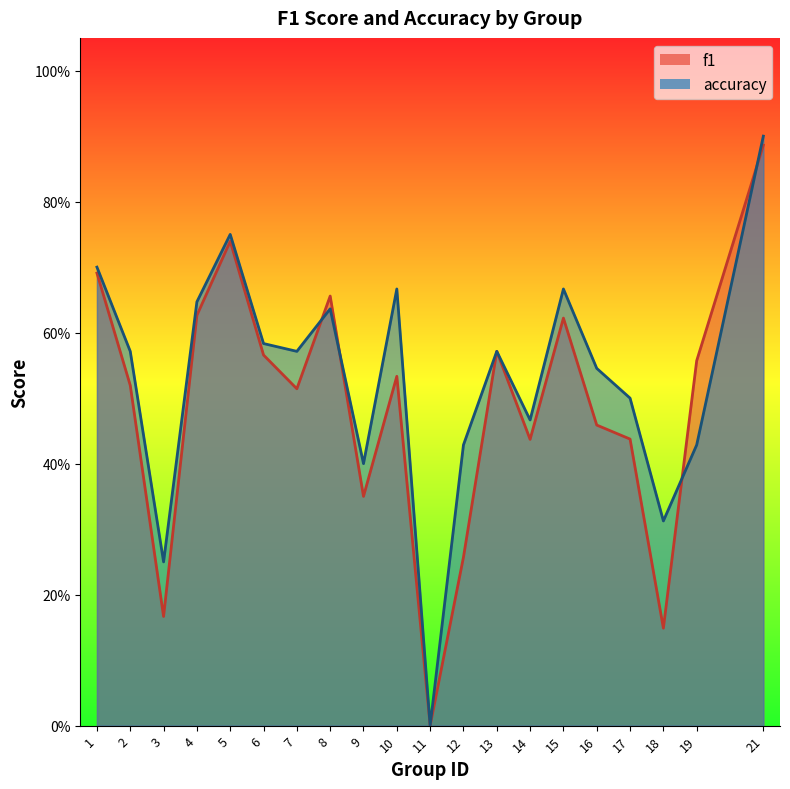

How many data points in accuracy are above 0?

19